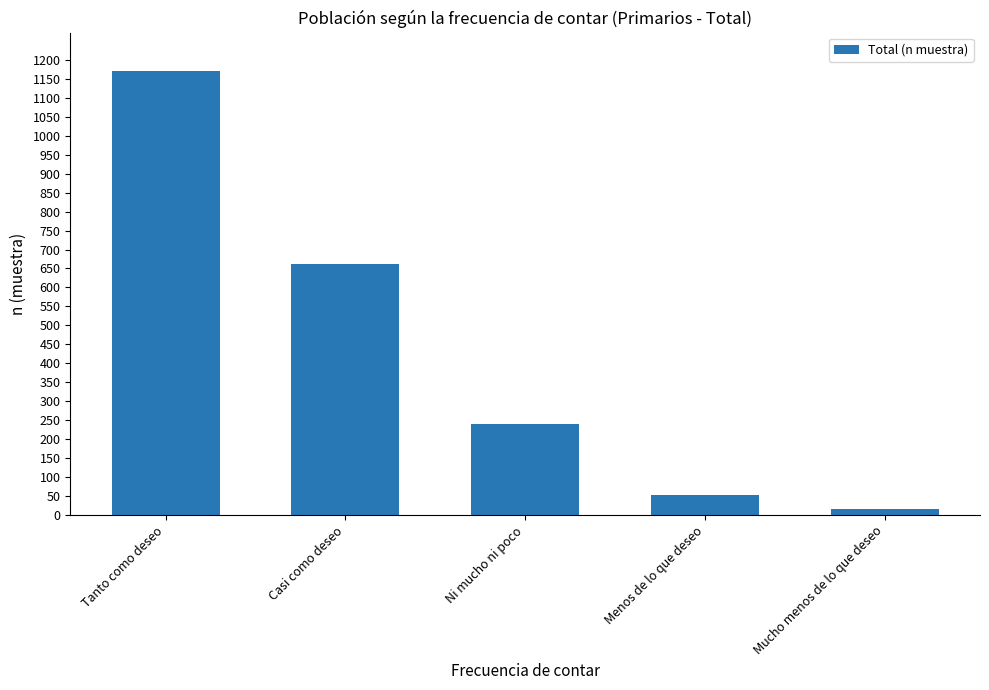

At which label is the value closest to 594?

Casi como deseo